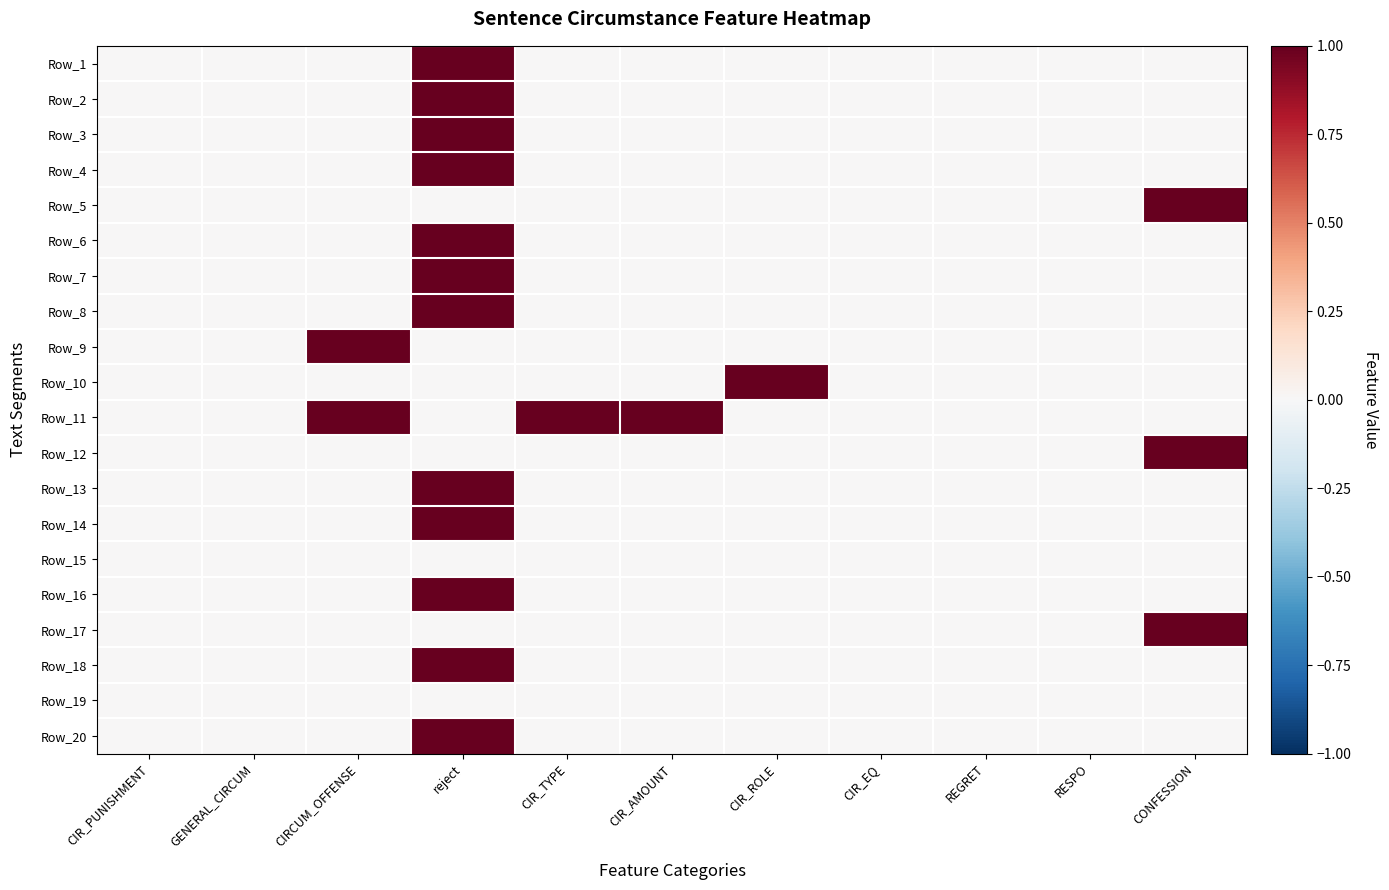

Rank the series at GENERAL_CIRCUM from highest to lowest value.

Row_1, Row_2, Row_3, Row_4, Row_5, Row_6, Row_7, Row_8, Row_9, Row_10, Row_11, Row_12, Row_13, Row_14, Row_15, Row_16, Row_17, Row_18, Row_19, Row_20